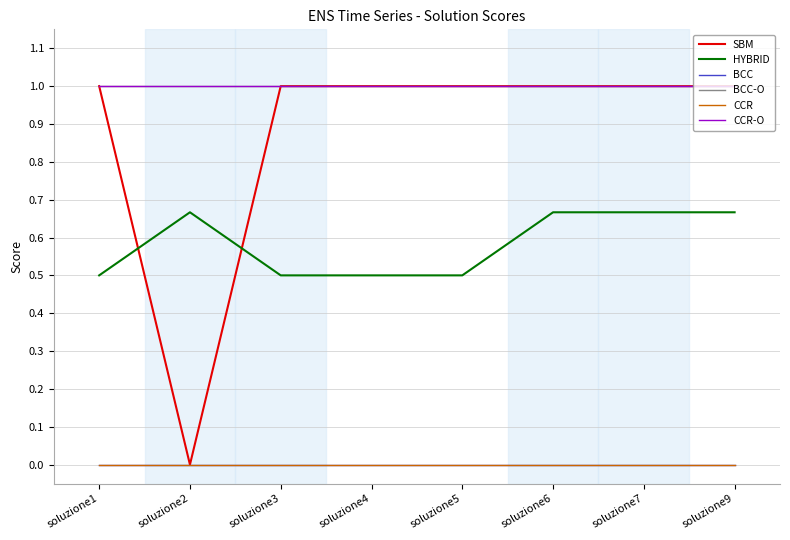

What is the highest value of the CCR-O series?

1.0